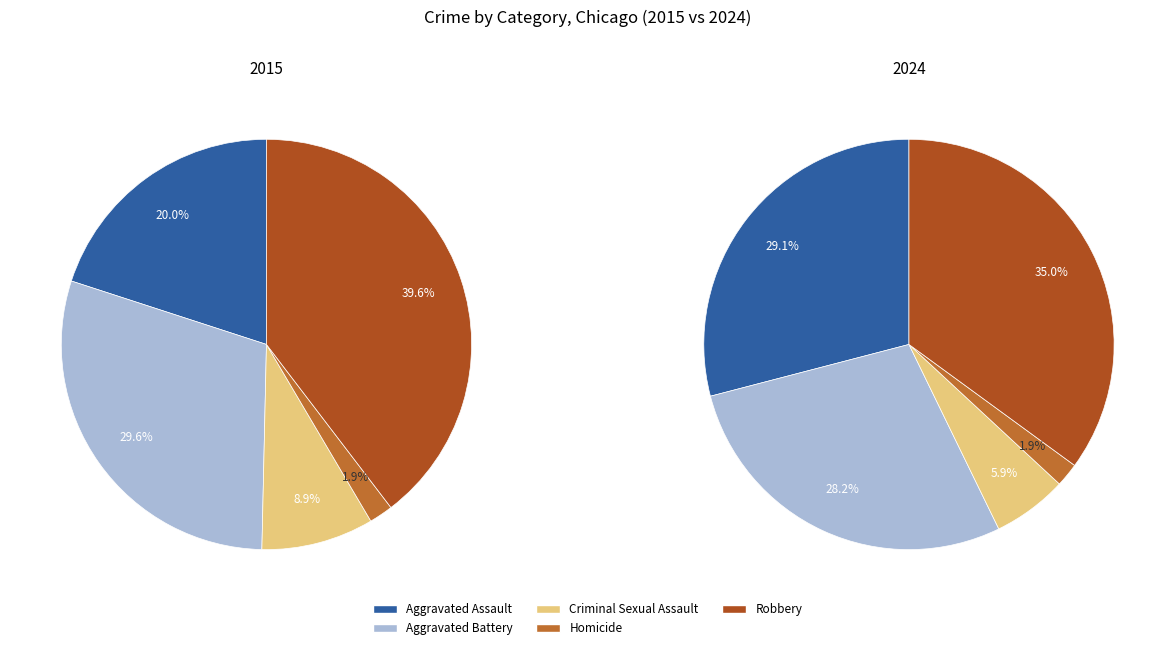

To the nearest percent, what percentage of the pie is Robbery?

40%